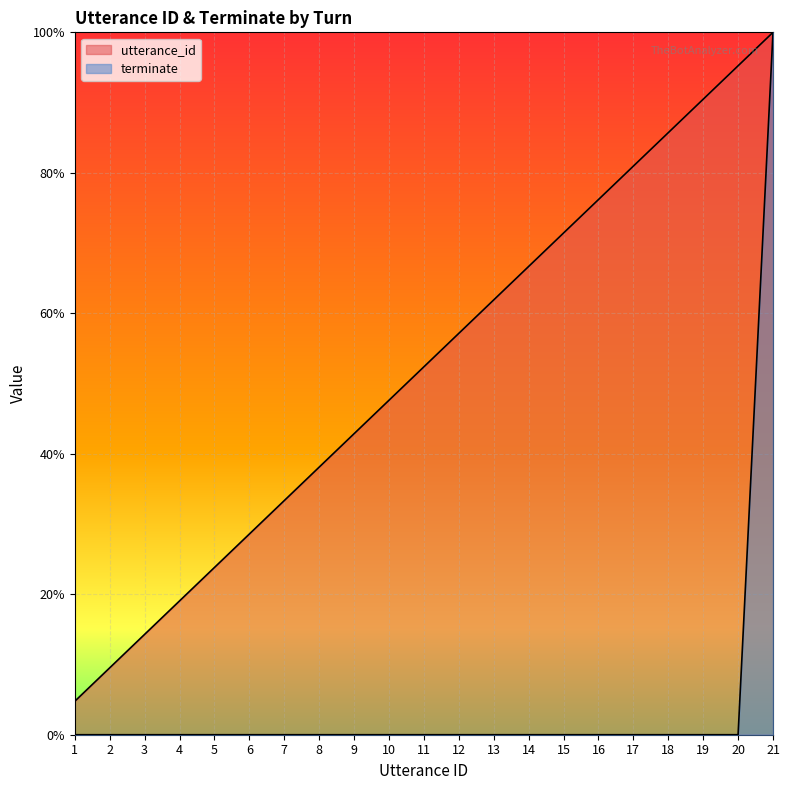

Count the number of categories in the chart.

21